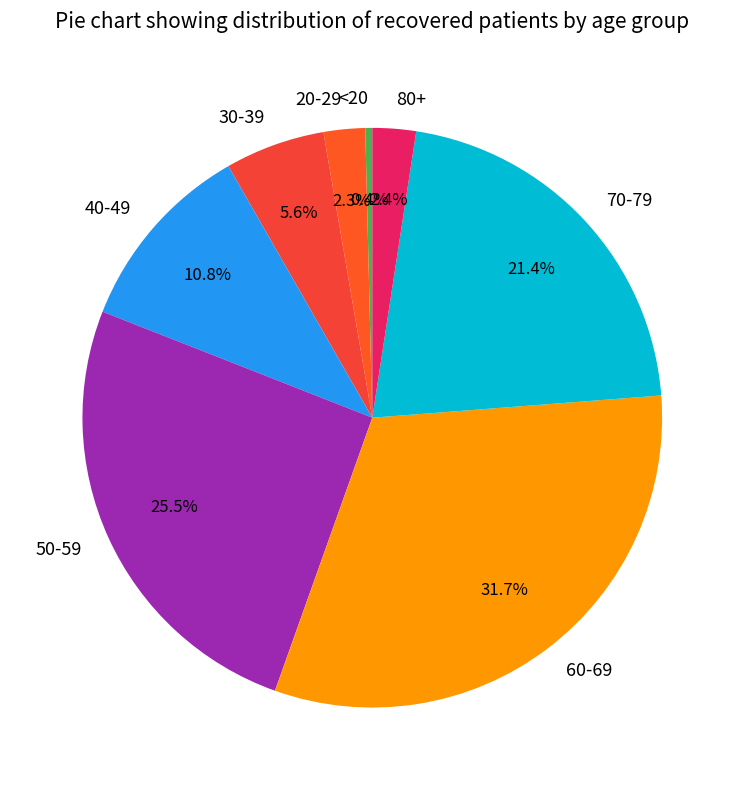

What is the smallest slice in the pie chart?

<20